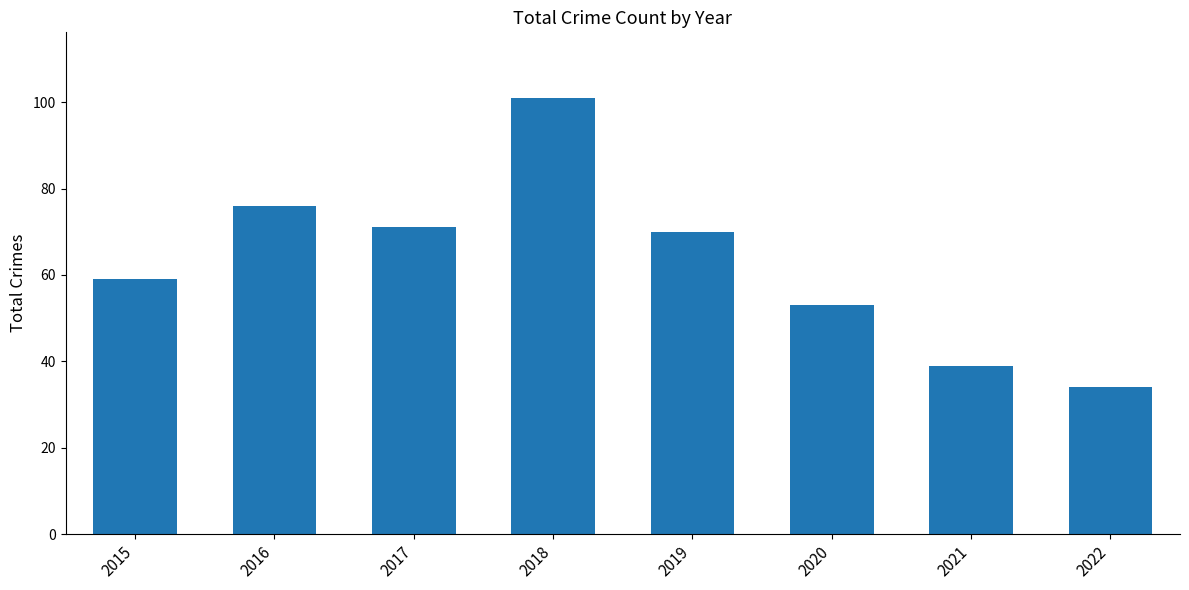

What is the difference between the second highest and minimum values?

42